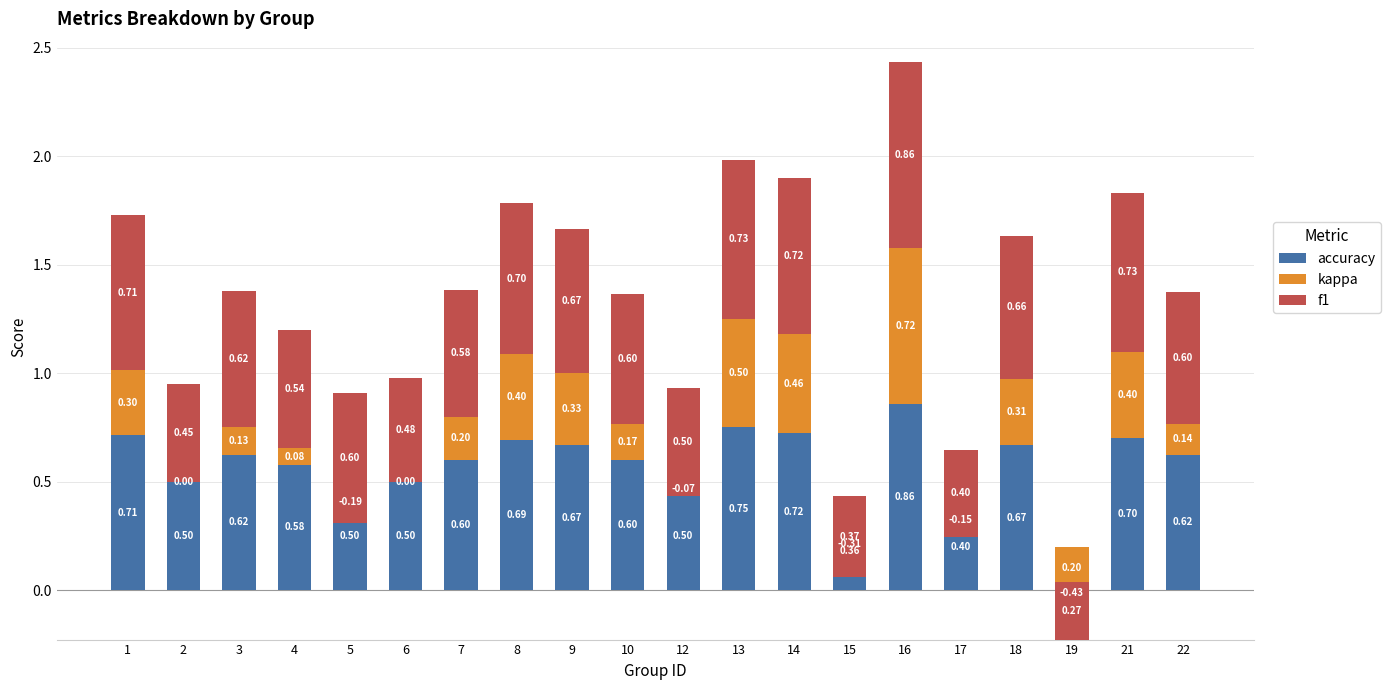

What is the difference between the highest and lowest values at 10?

0.4